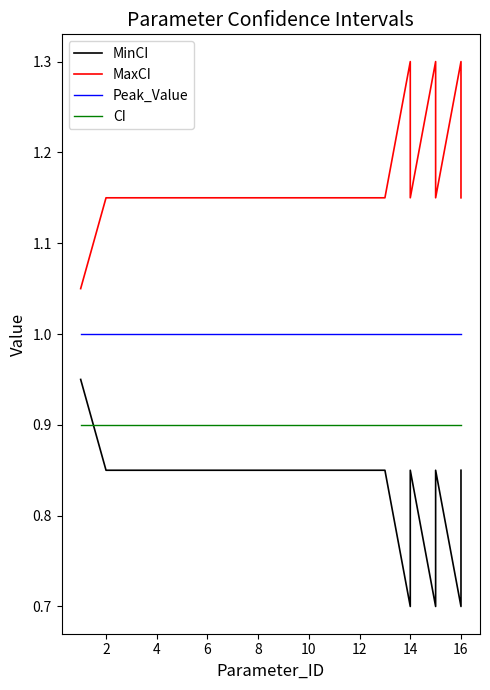

True or false: MaxCI and MinCI intersect in this chart.

False